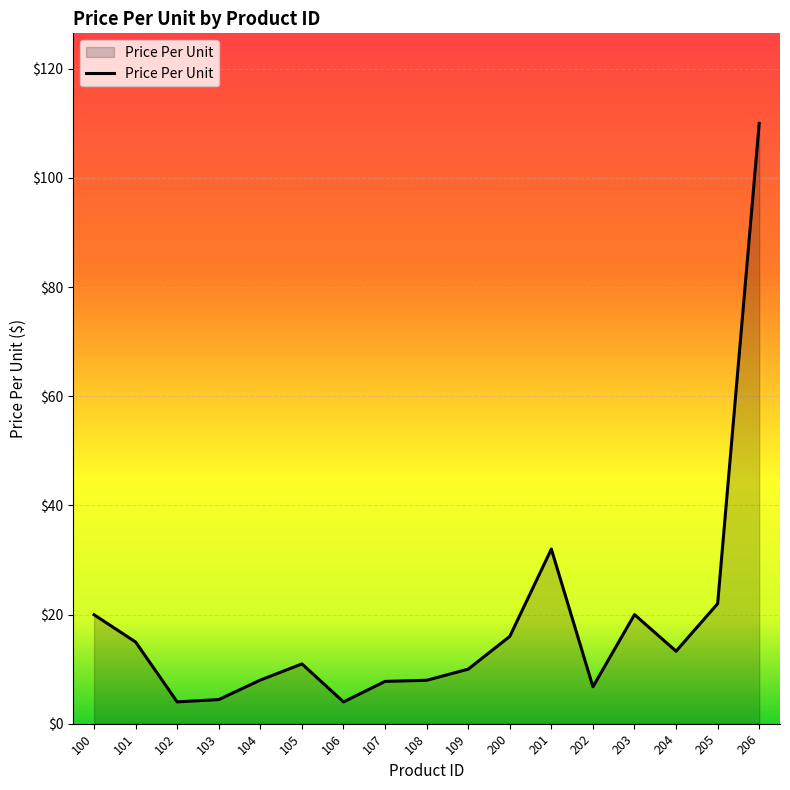

True or false: the data shows 20.5 at 201.

False